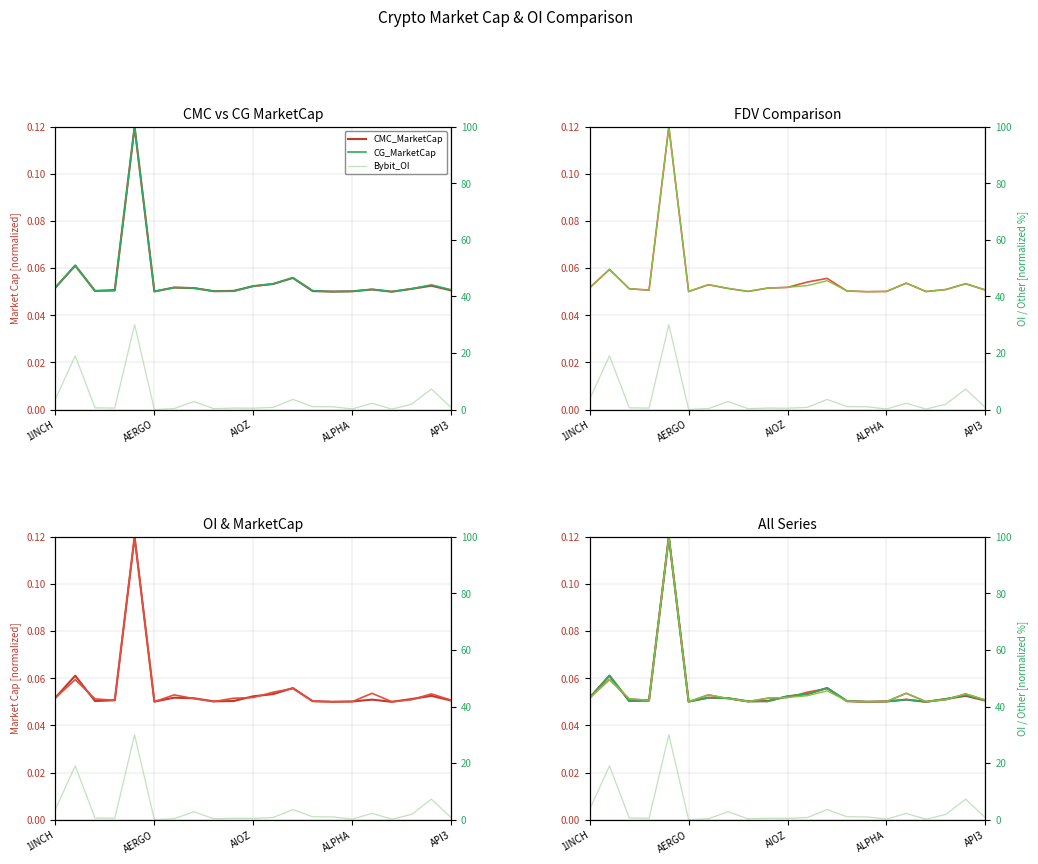

What is the greatest value displayed?

30.0